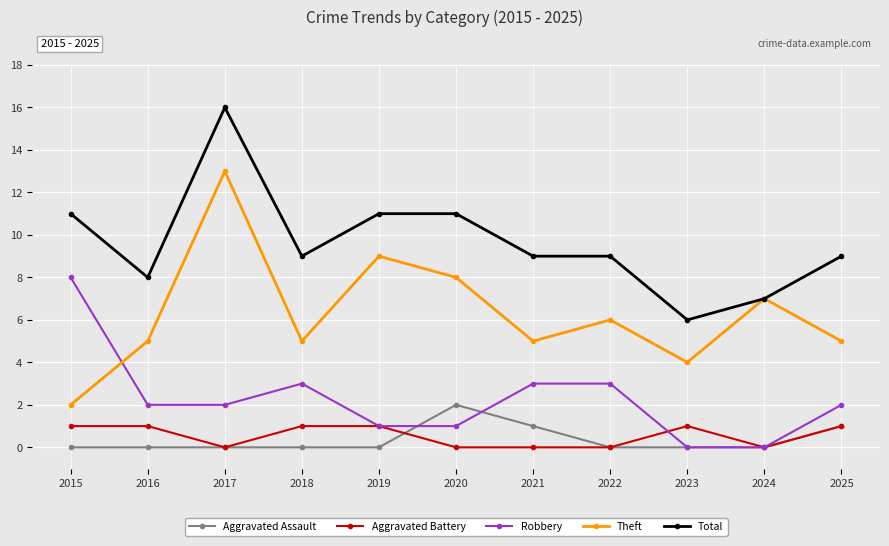

Which label corresponds to the largest value in the chart?

2017